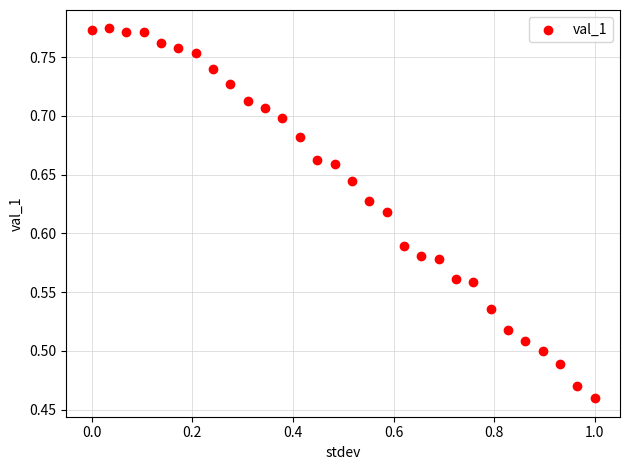

What is the range of X values (max minus min)?

1.0